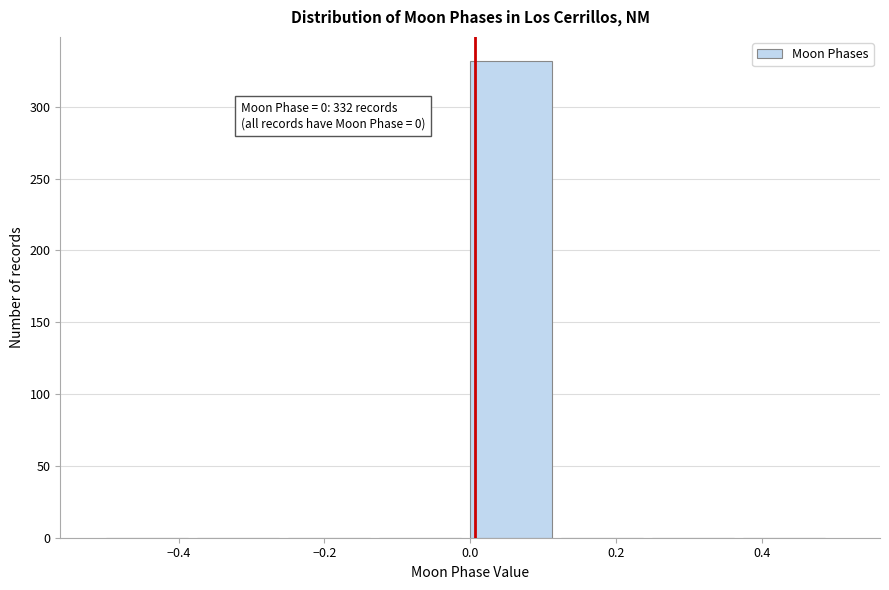

Which range on the x-axis has the tallest bar?

0.000 to 0.125